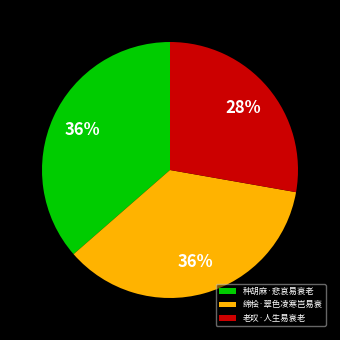

To the nearest percent, what portion does 老叹·人生易衰老 represent?

28%